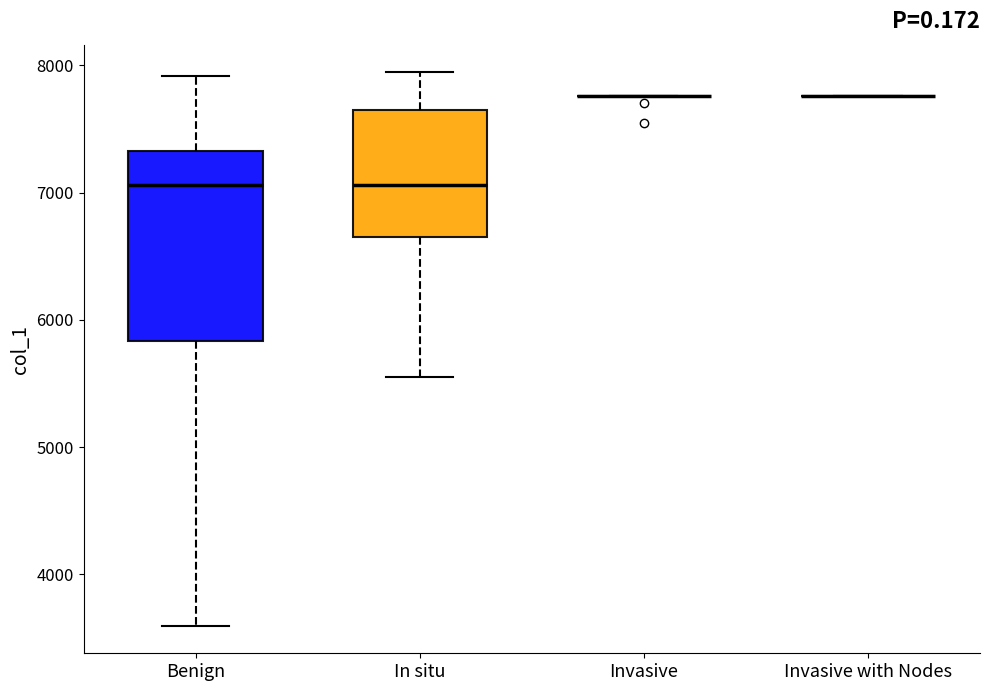

Which box is the tallest, from its lower edge to its upper edge?

Benign